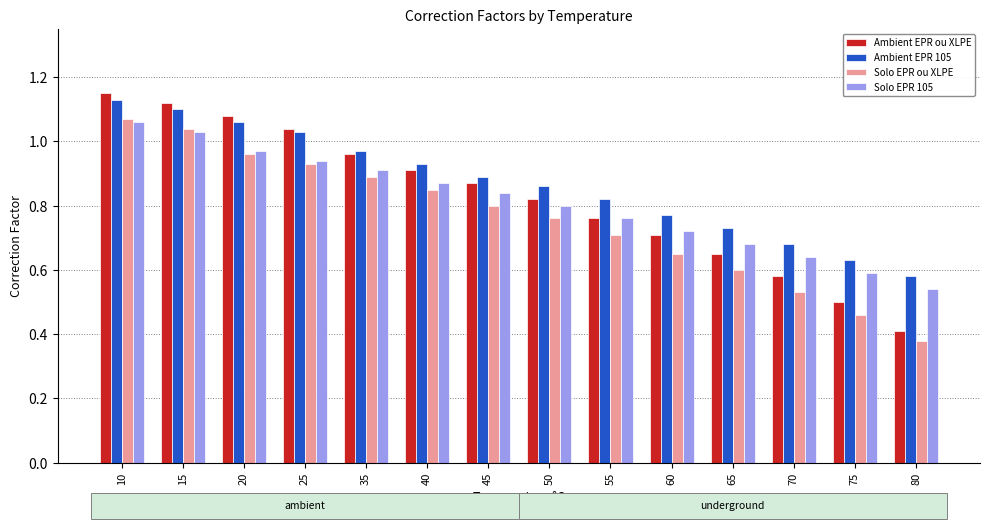

Rank the series at 40 from lowest to highest value.

Solo EPR ou XLPE, Solo EPR 105, Ambient EPR ou XLPE, Ambient EPR 105